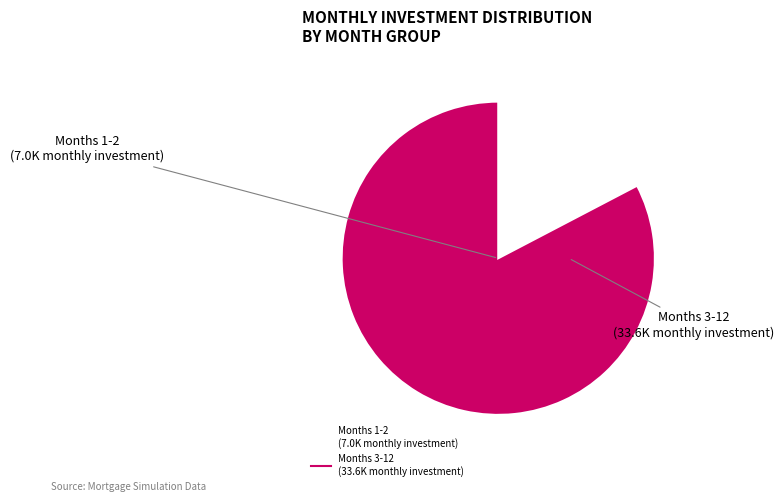

Is there a majority slice in this chart?

Yes